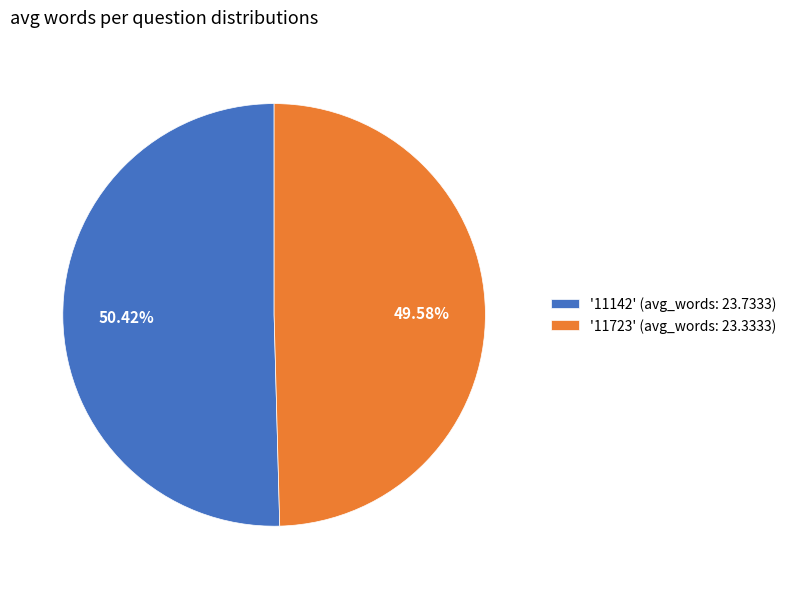

Which has a higher value, '11142' (avg_words: 23.7333) or '11723' (avg_words: 23.3333)?

'11142' (avg_words: 23.7333)